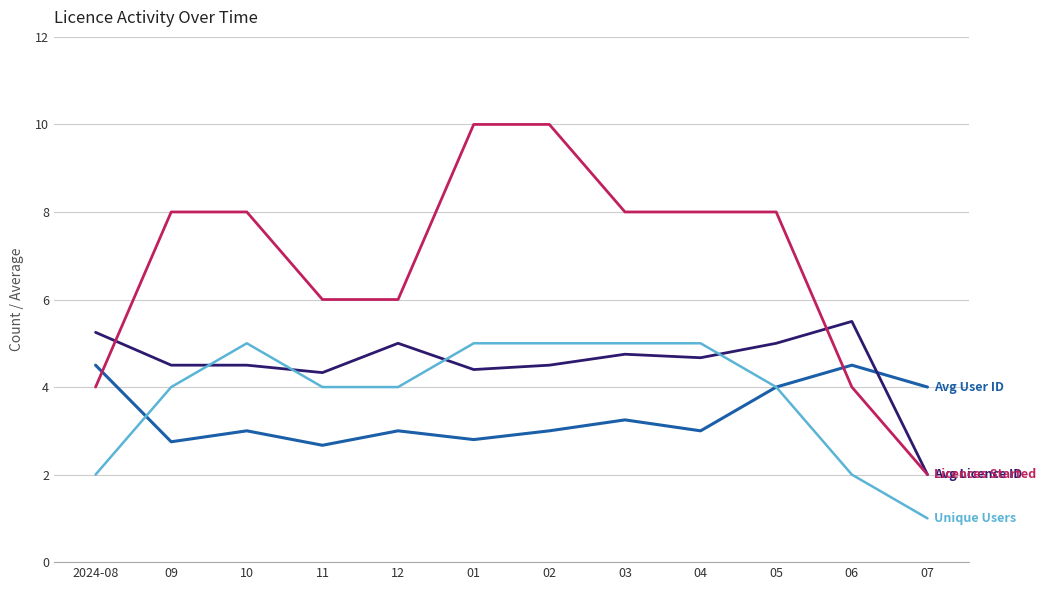

What position from the right is 2024-08?

12